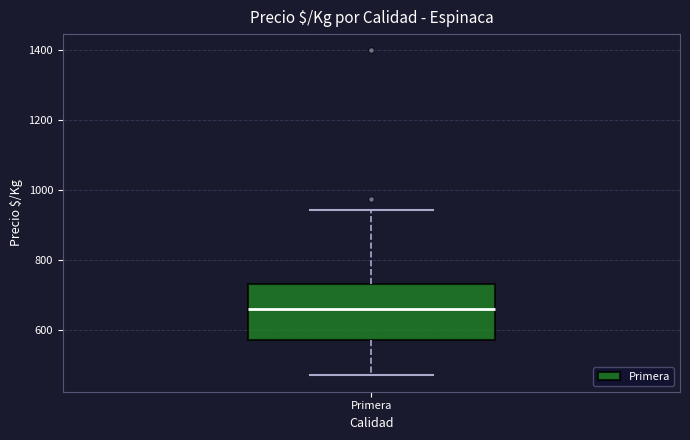

Where is the upper edge of the box for Primera on the y-axis? The values are not printed on the chart, so give them approximately, as read against the axis.

740